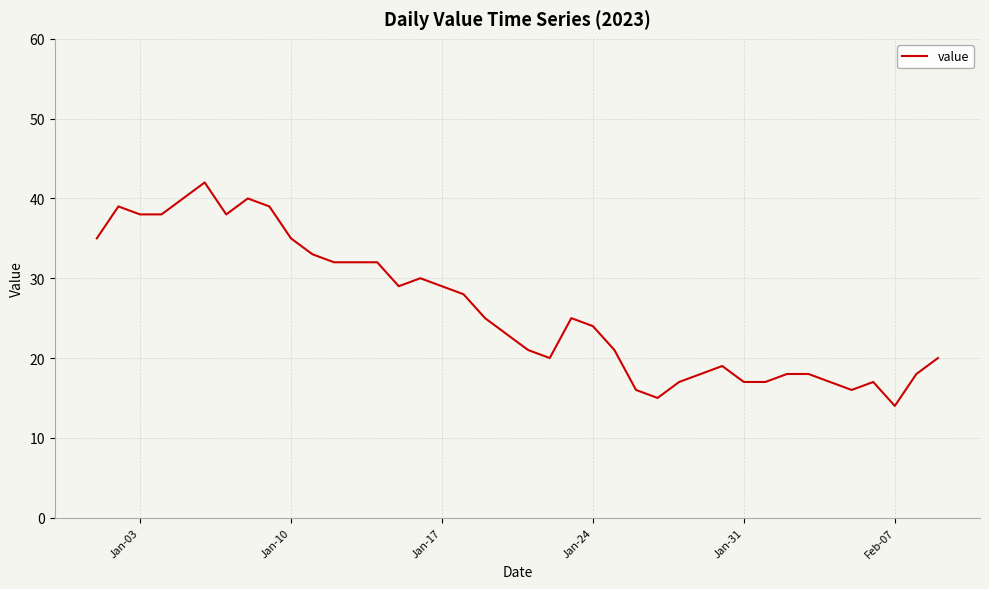

Reading left to right, what are all the values shown in this chart?

35	39	38	38	40	42	38	40	39	35	33	32	32	32	29	30	29	28	25	23	21	20	25	24	21	16	15	17	18	19	17	17	18	18	17	16	17	14	18	20